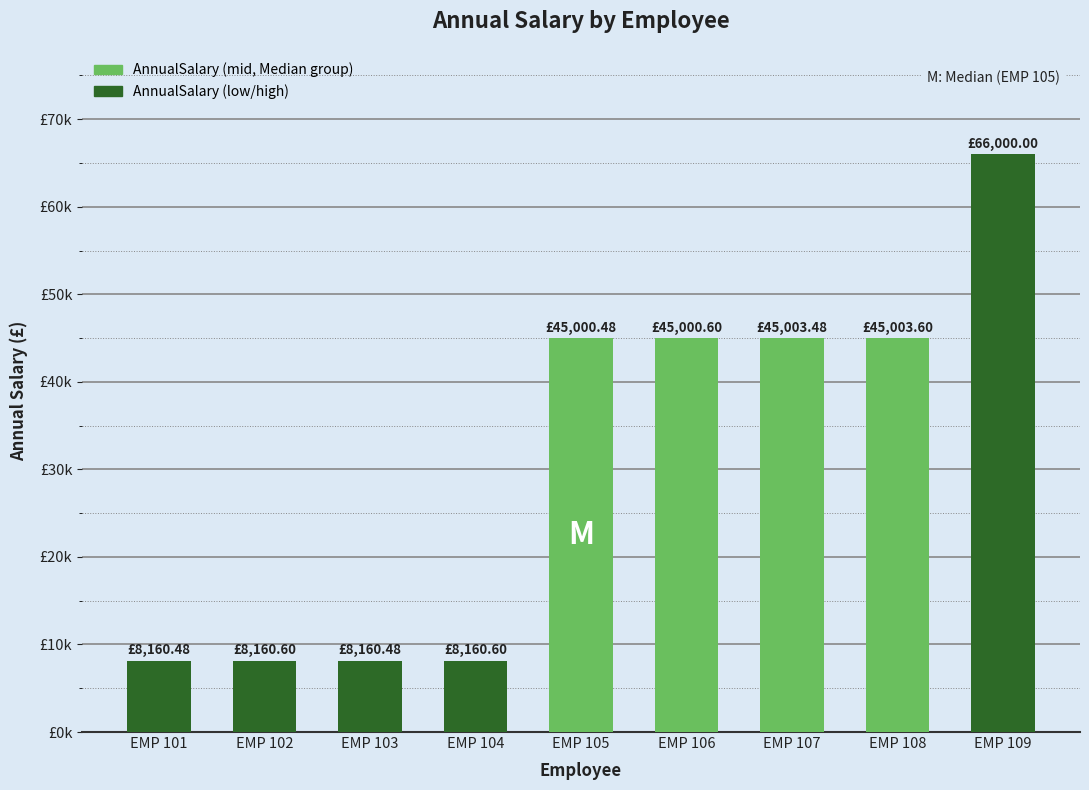

How many data points are less than 45000?

4